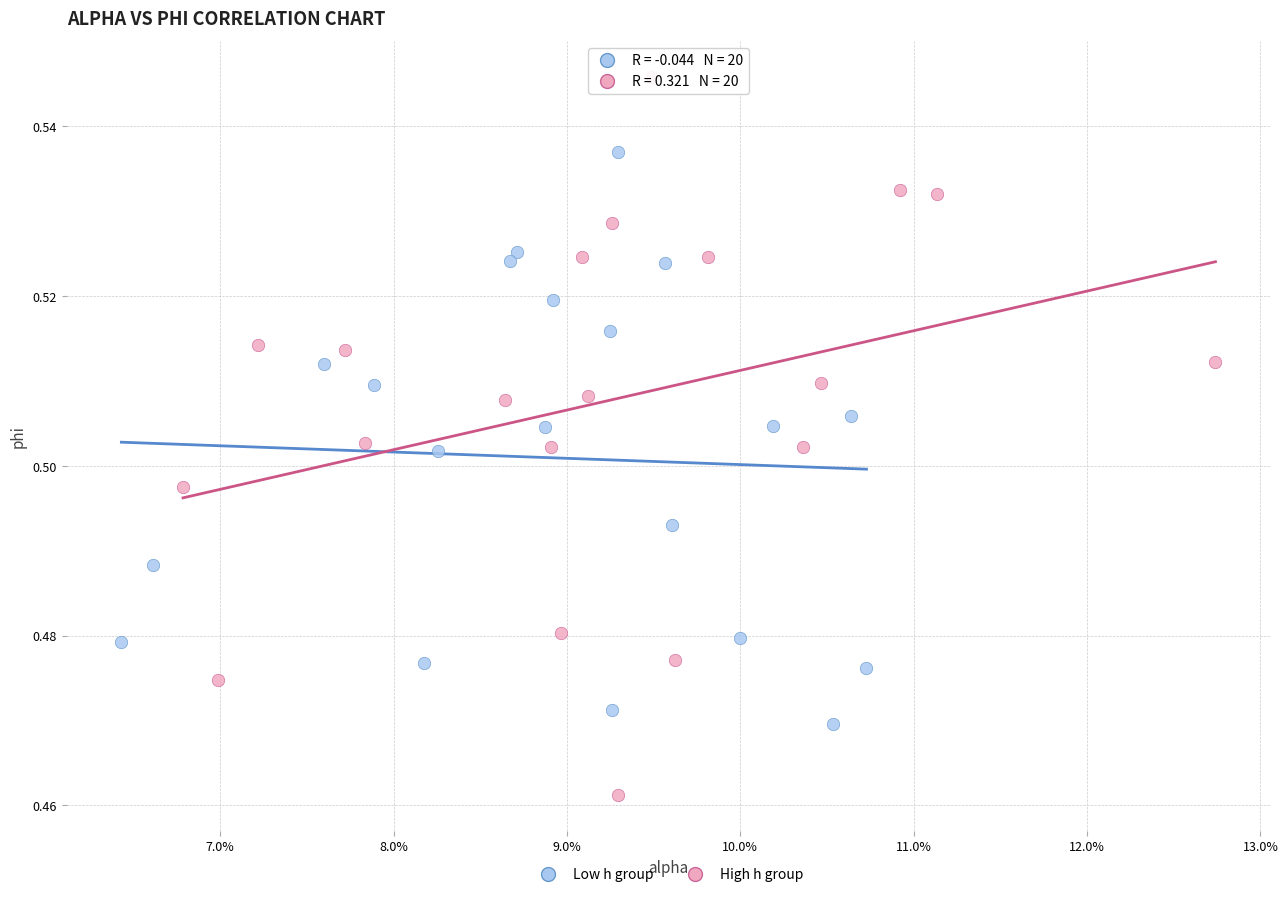

Which series contains the lowest Y value?

High h group